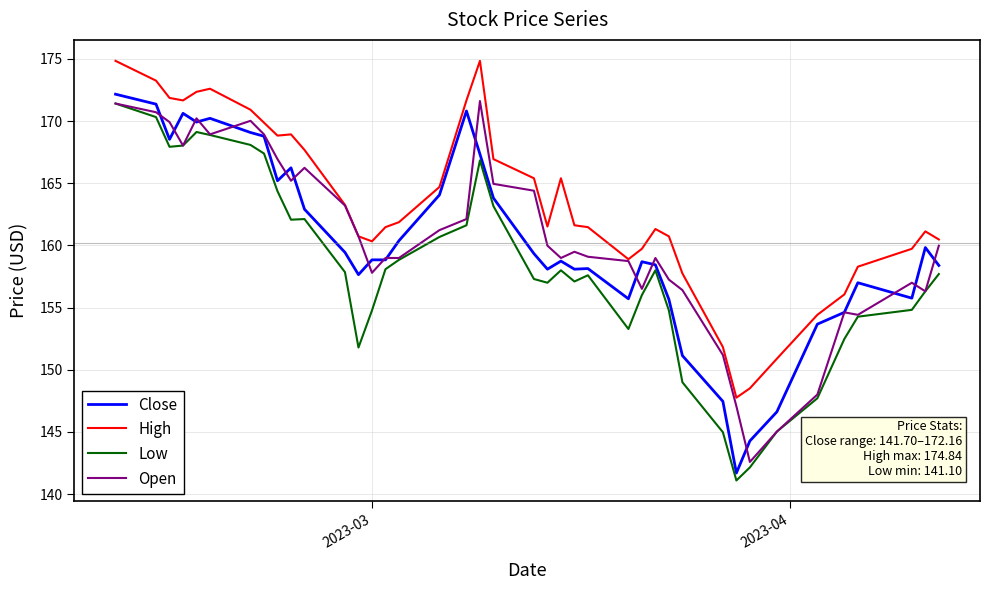

True or false: Close has more than 1 interior local peaks.

True